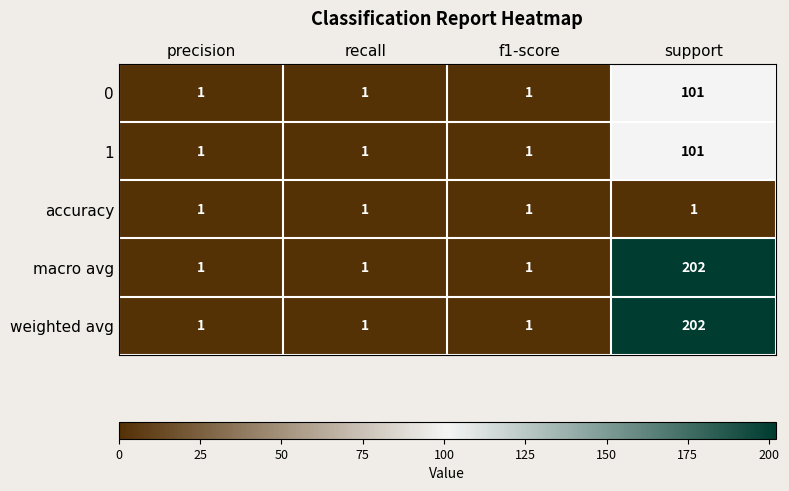

At which category is the sum across all series the highest?

support